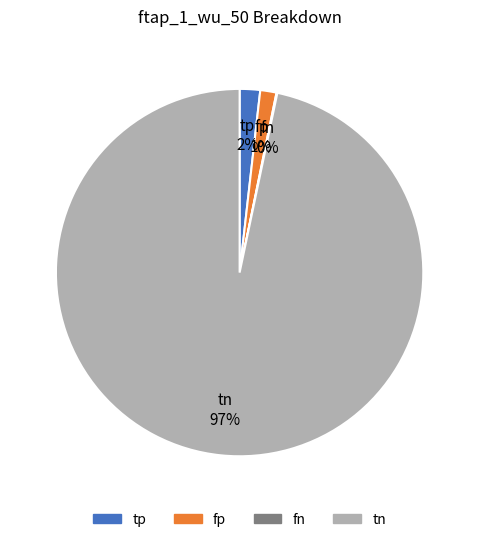

To the nearest percent, what is the combined percentage of fp and tp?

3%